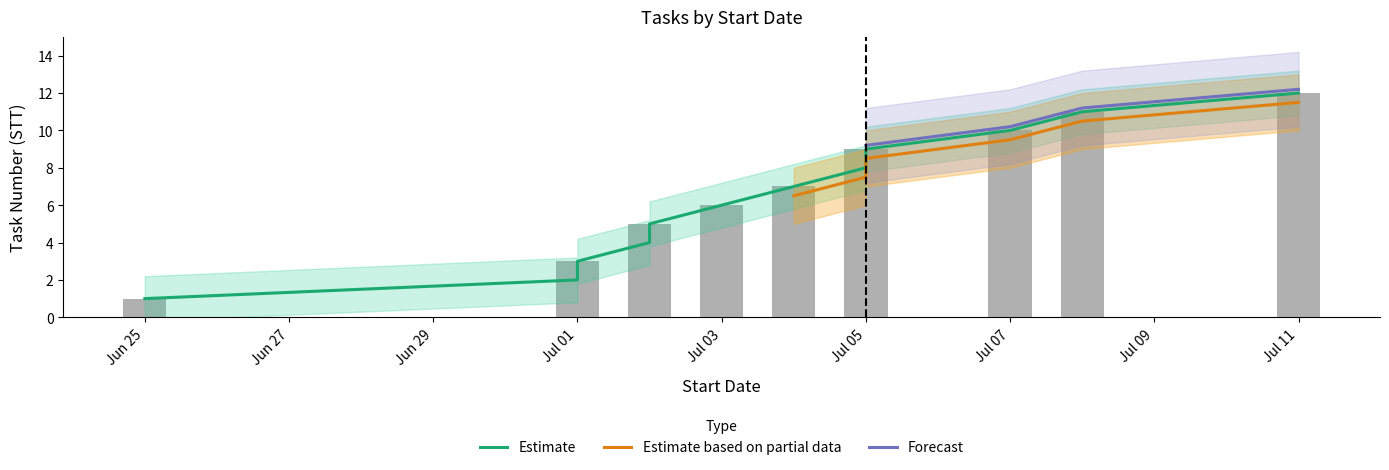

Which series has the widest spread of values?

Estimate